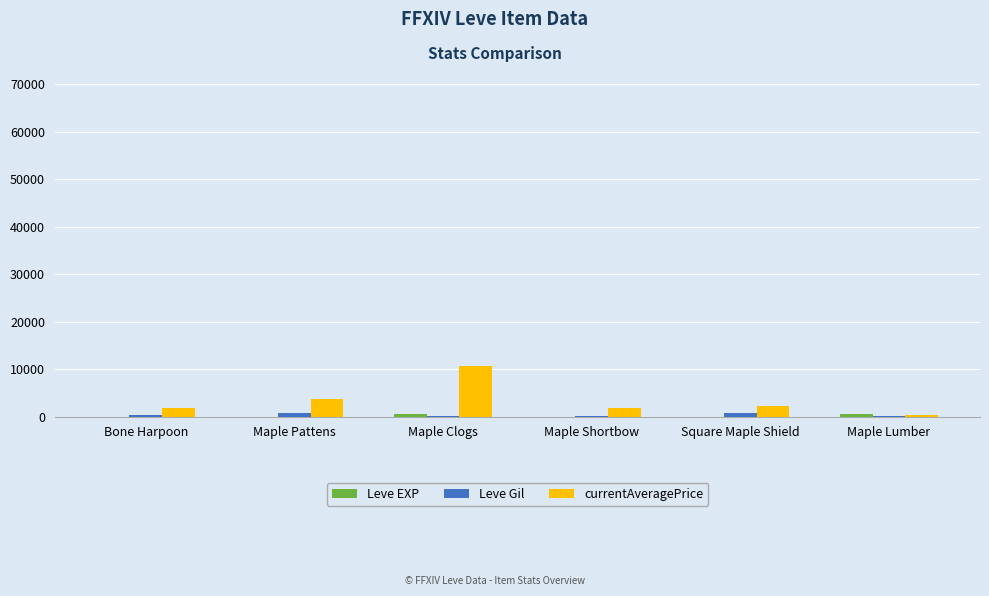

Which label corresponds to the largest value in the chart?

Maple Clogs